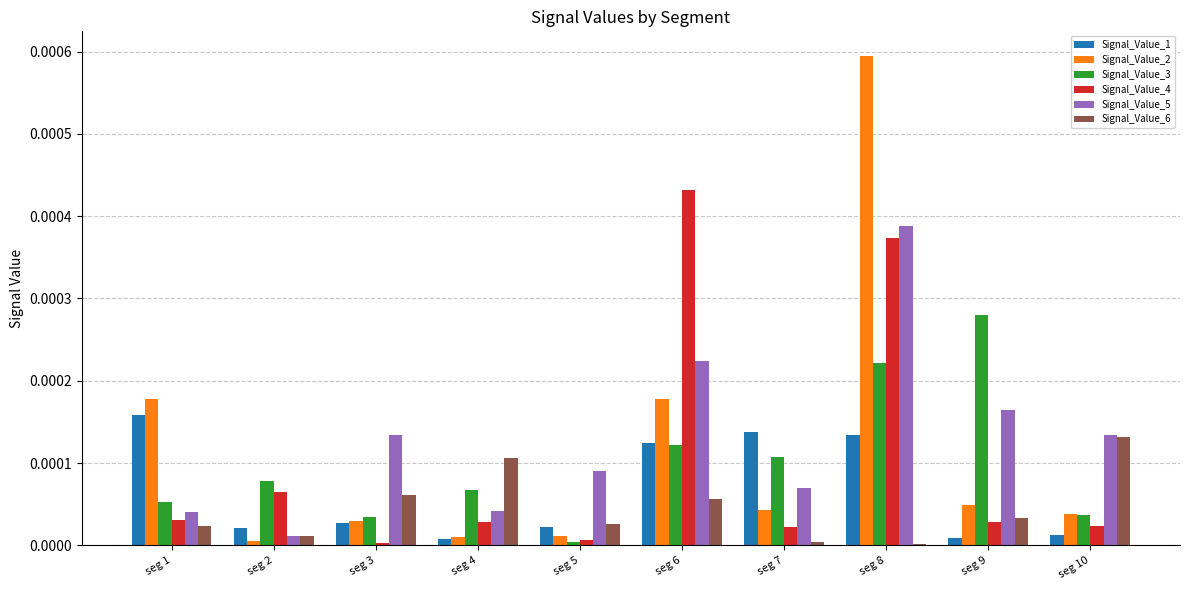

The value of Signal_Value_1 at seg 6 is 0.0. True or false?

True